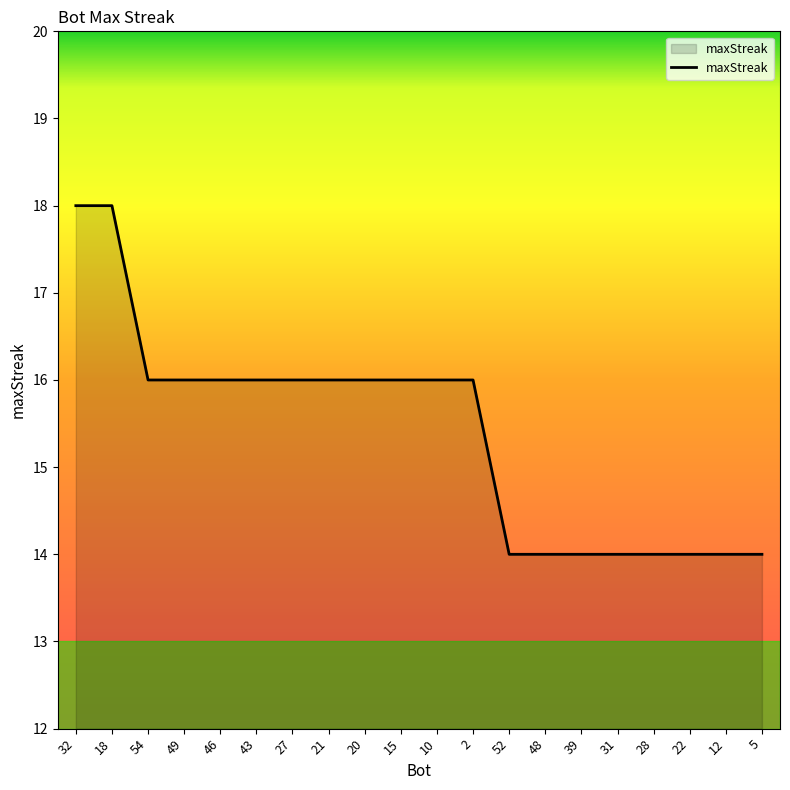

Does the chart have visible grid lines?

No